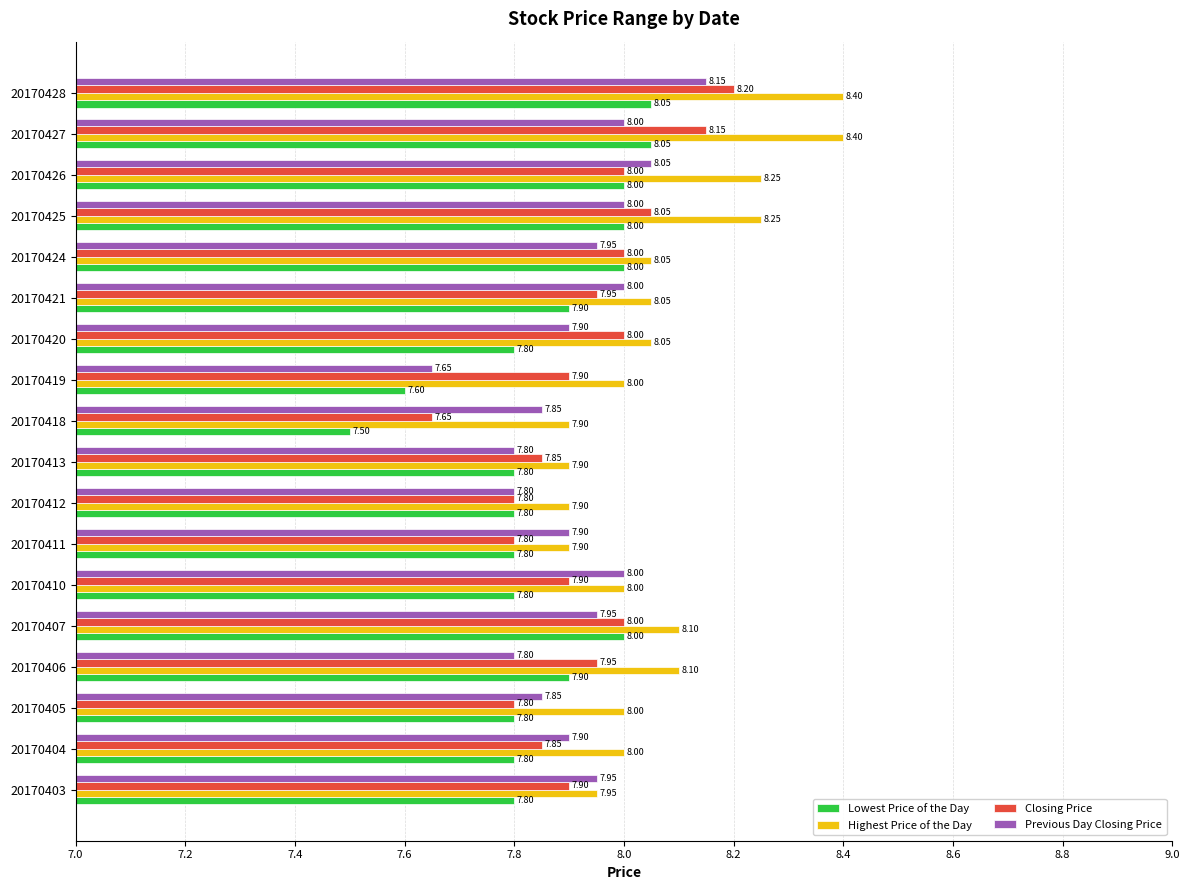

What is the sum of all Previous Day Closing Price values?

142.5